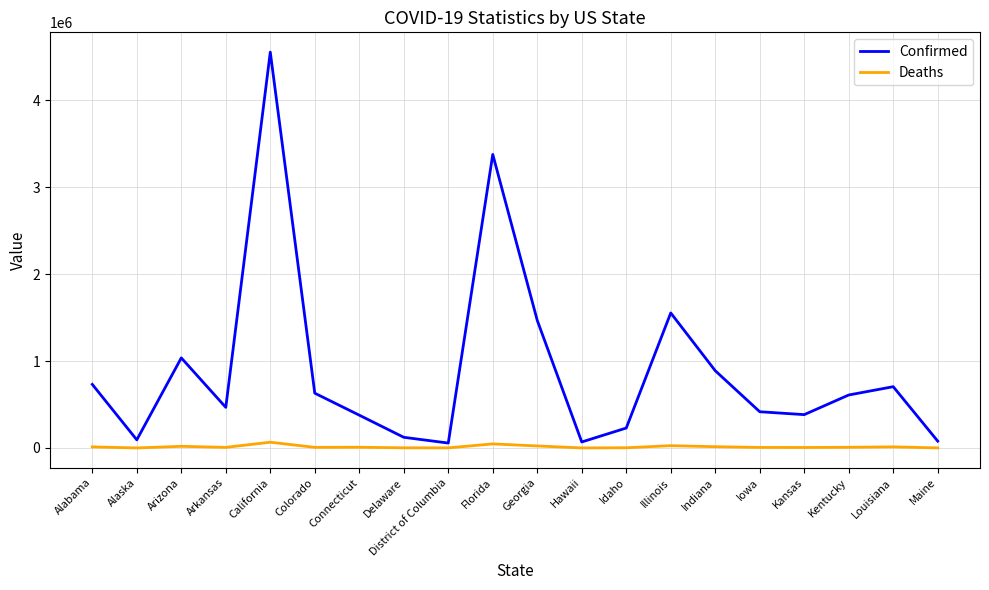

Where is Confirmed nearest to the value 2306496?

Illinois